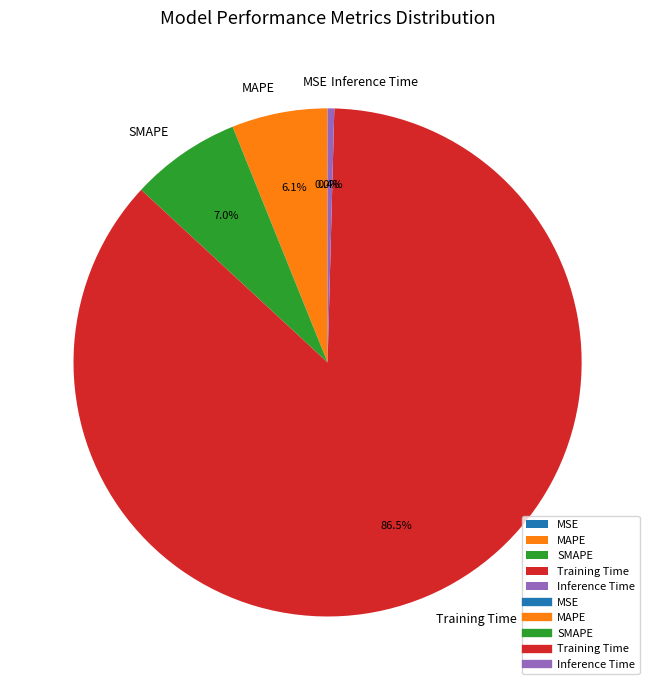

What is the total percentage of Inference Time and MAPE?

6.5%